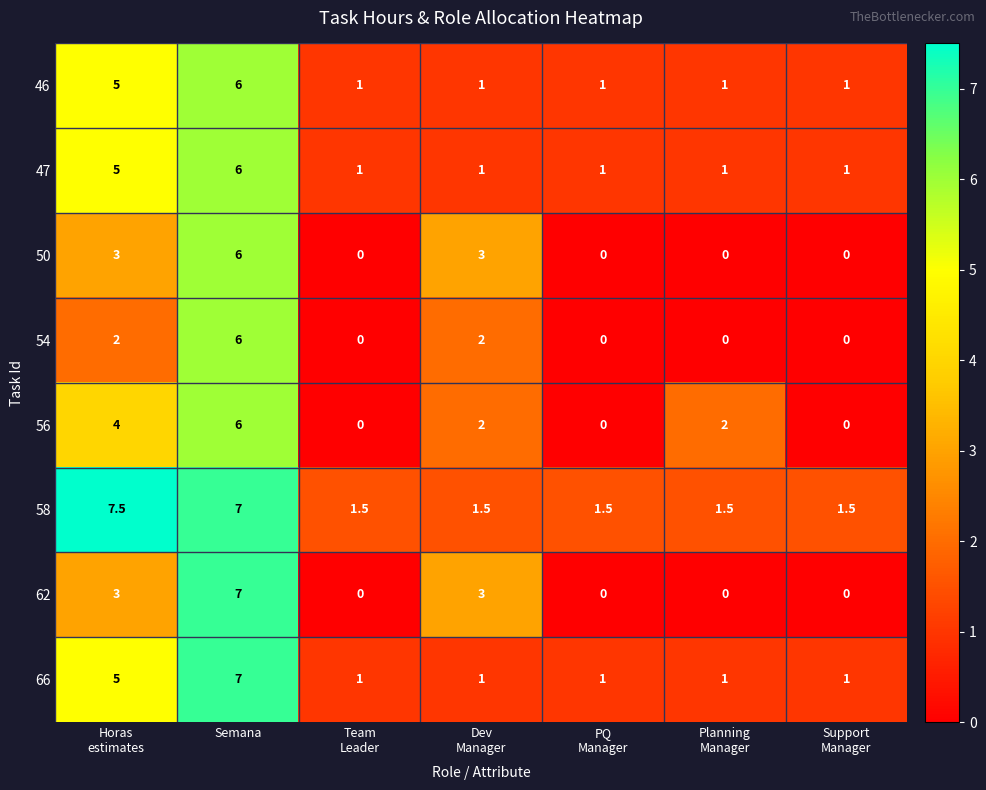

Which series has the largest range (max minus min)?

62